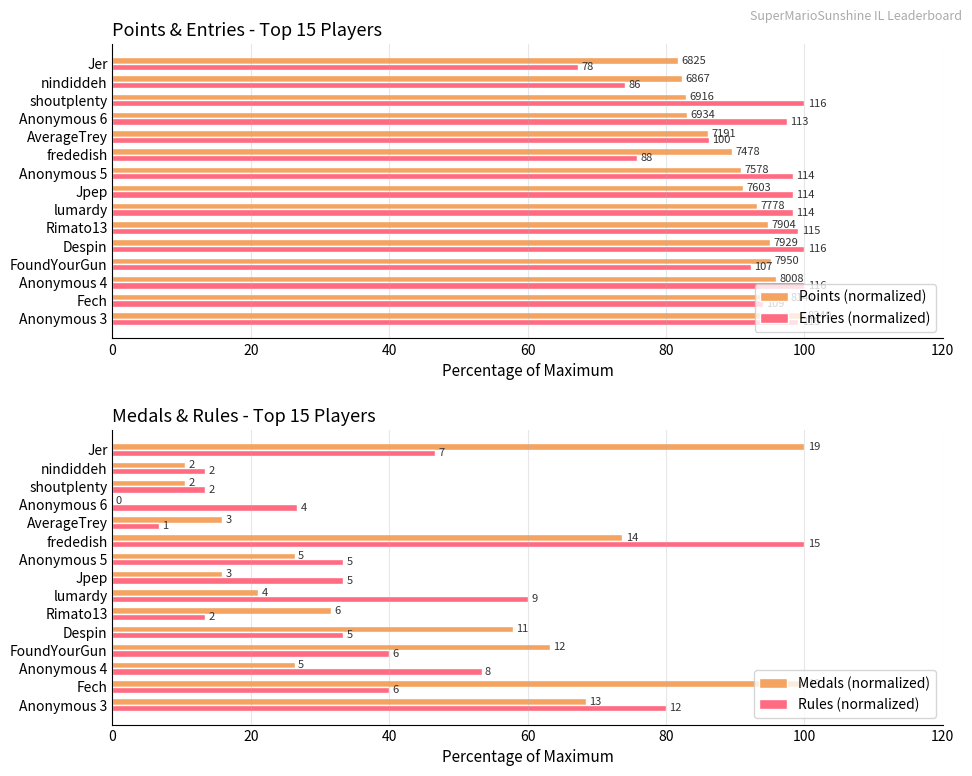

Which series has the widest spread of values?

Medals (normalized)